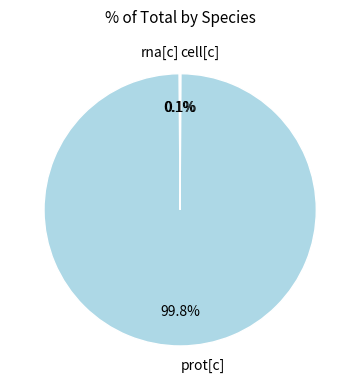

Which slice is the largest?

prot[c]